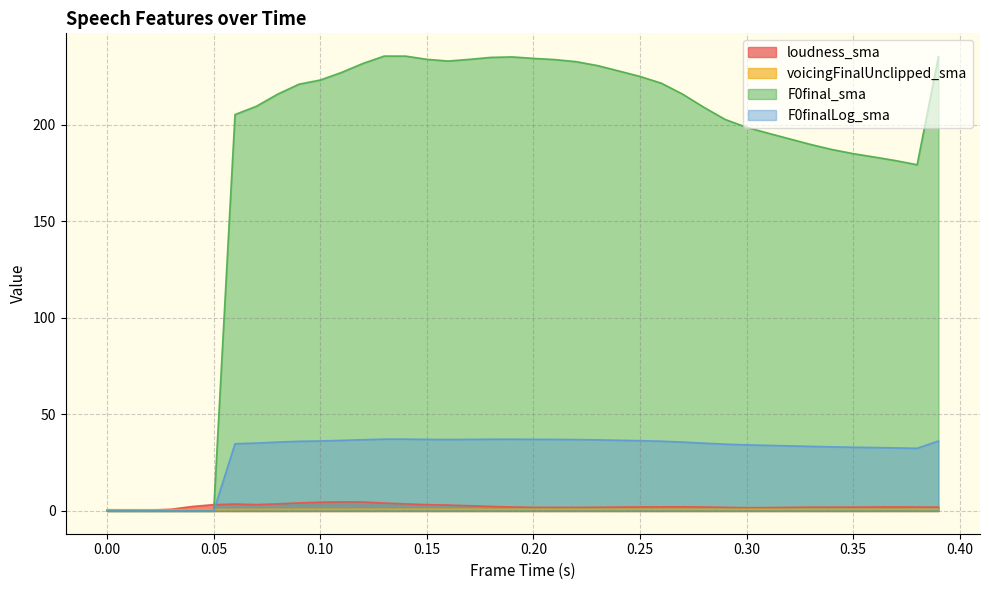

How many lines are shown in the chart?

4